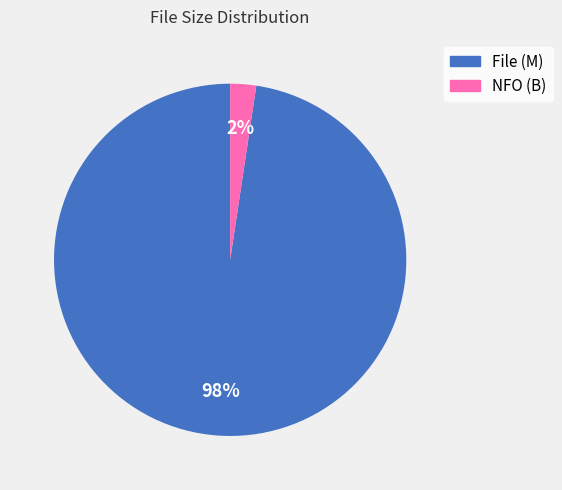

To the nearest percent, what is the average slice percentage?

50%